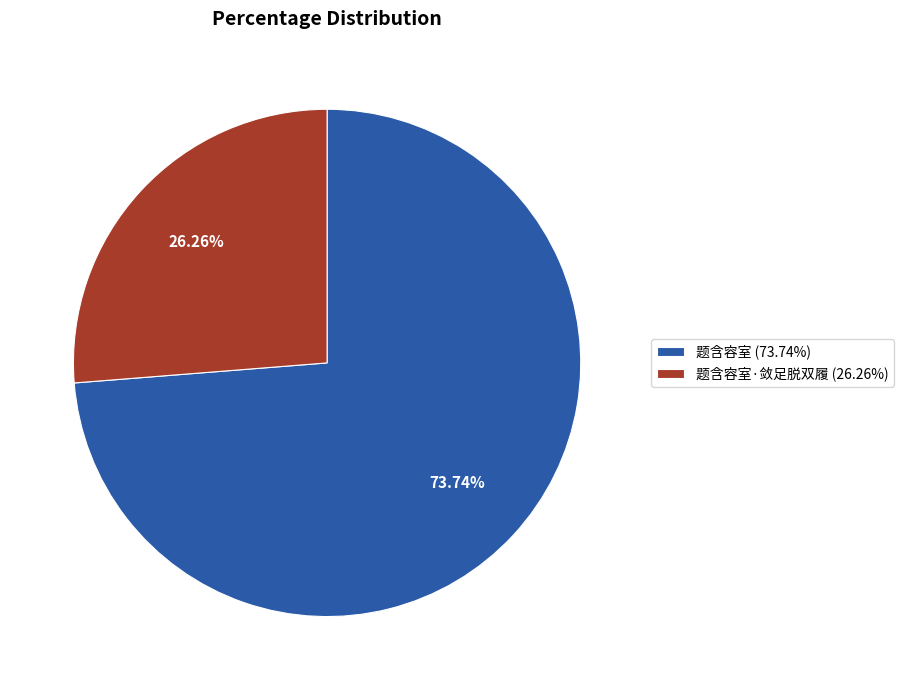

Do 题含容室 (73.74%) and 题含容室·敛足脱双履 (26.26%) together represent more than half of the pie?

Yes